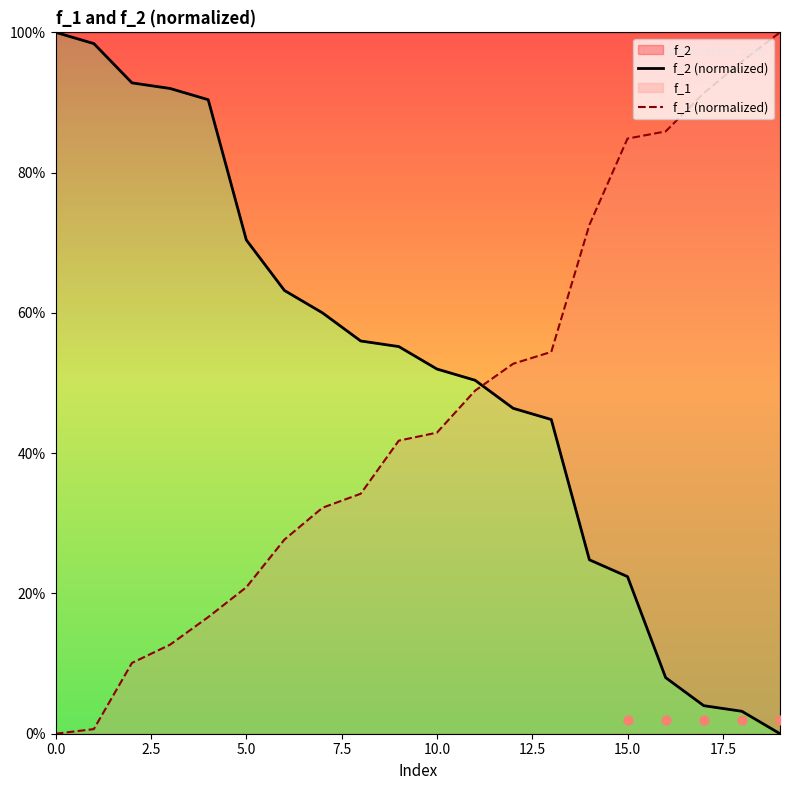

Which series contains the lowest Y value?

f_2 (normalized)